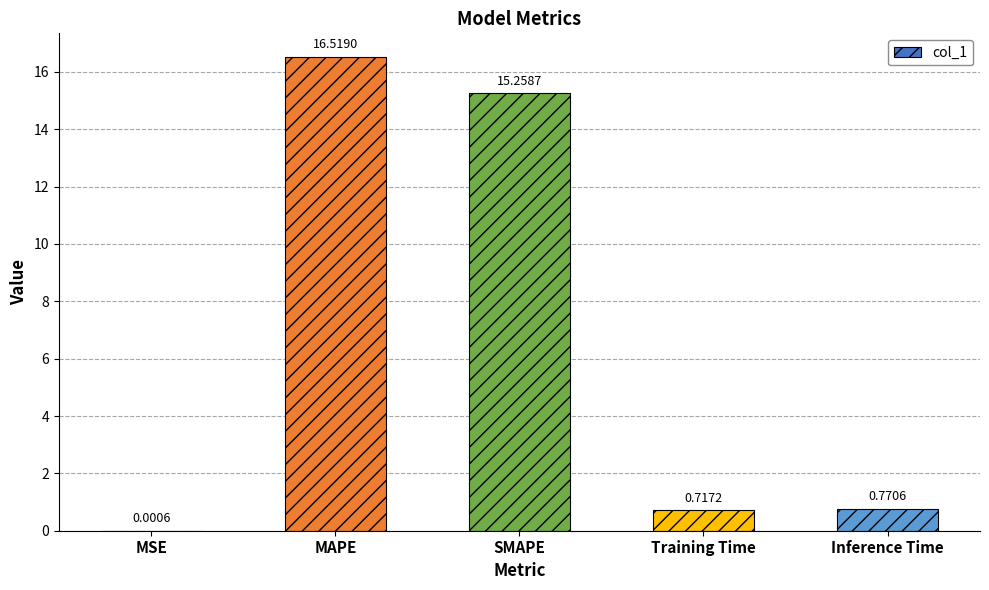

What is the sum of the values at SMAPE and Training Time?

16.0